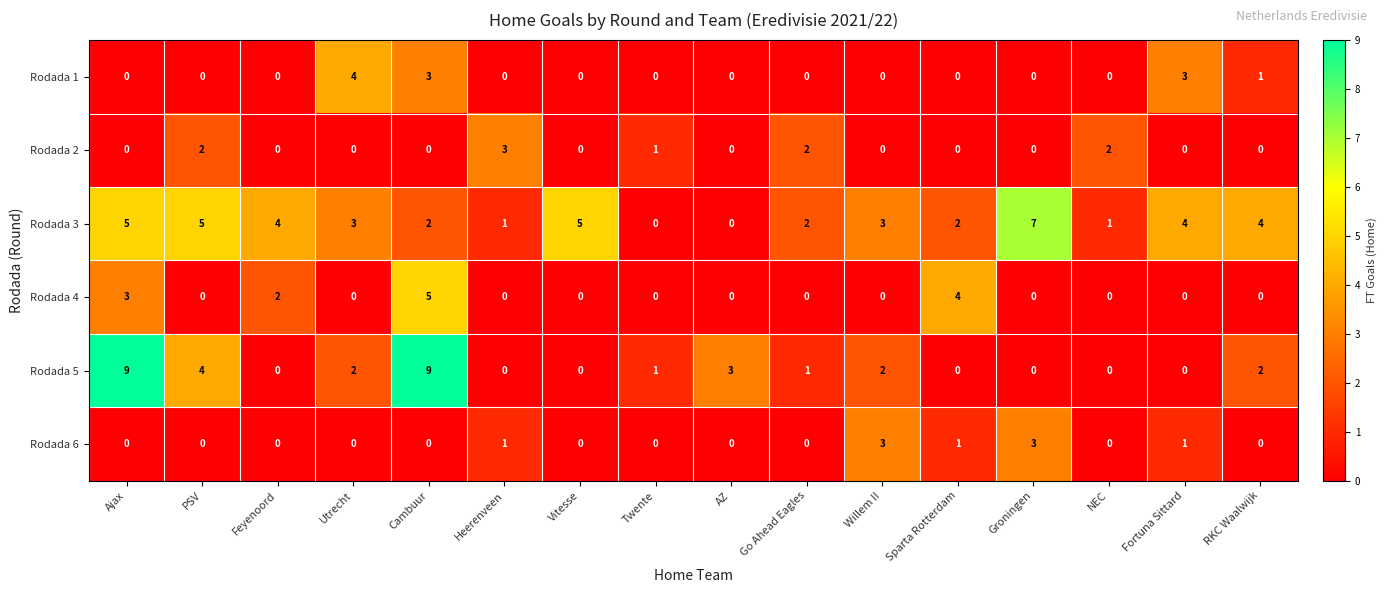

The Rodada 2 series shows 0 at Feyenoord. True or false?

True